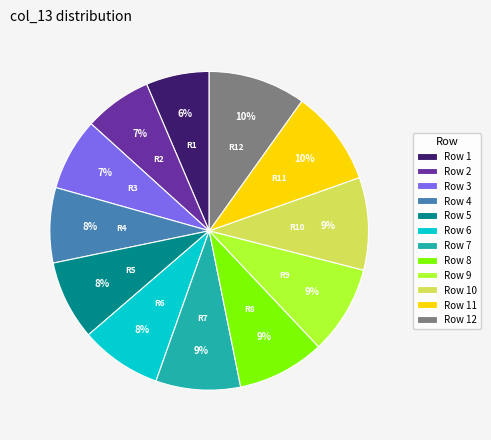

Does Row 4 account for over 50% of the chart?

No